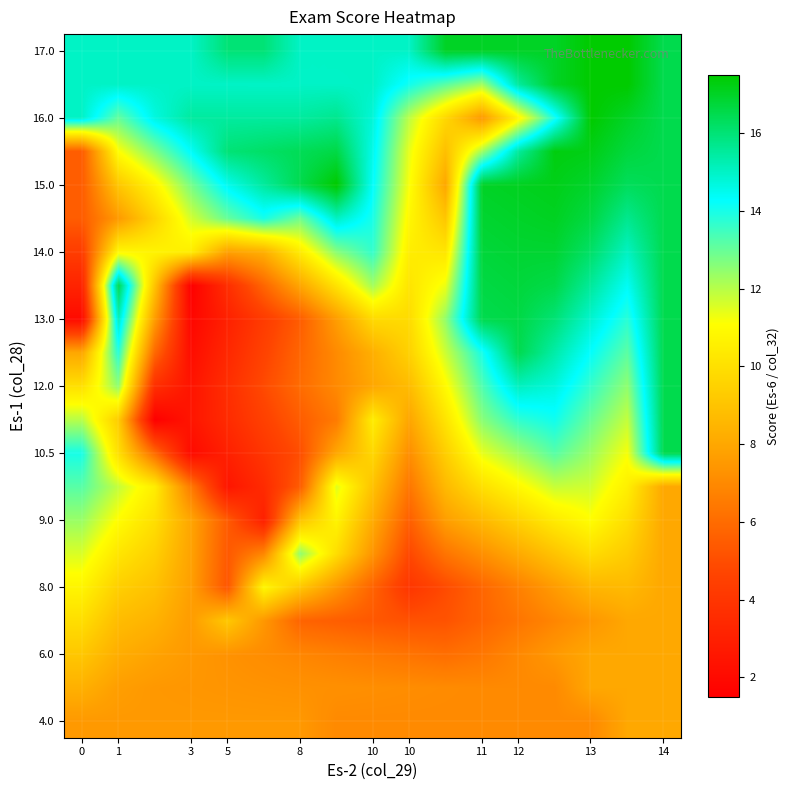

What is the greatest value displayed?

17.5